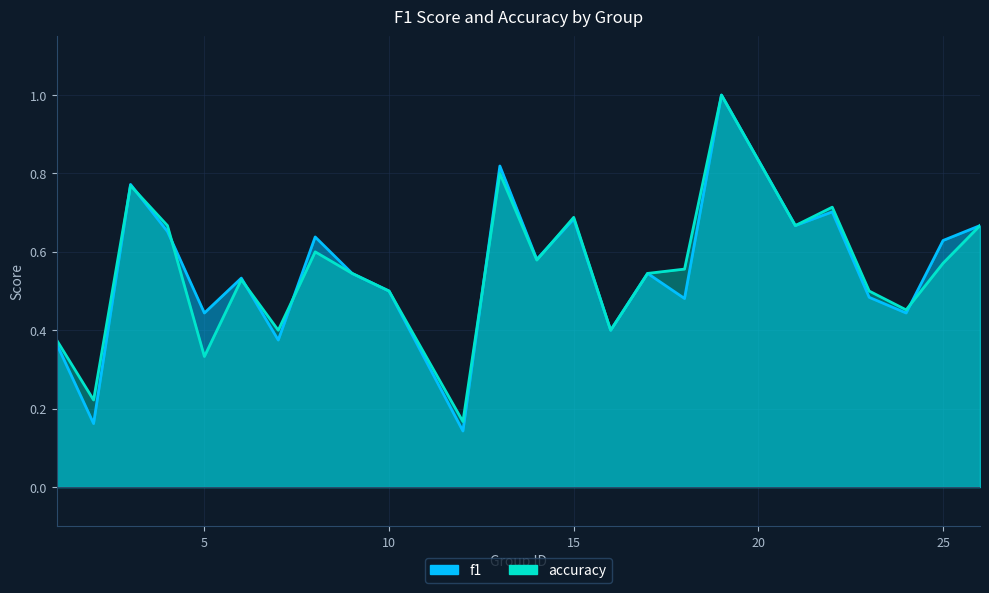

What value does the f1 series have at 16?

0.4